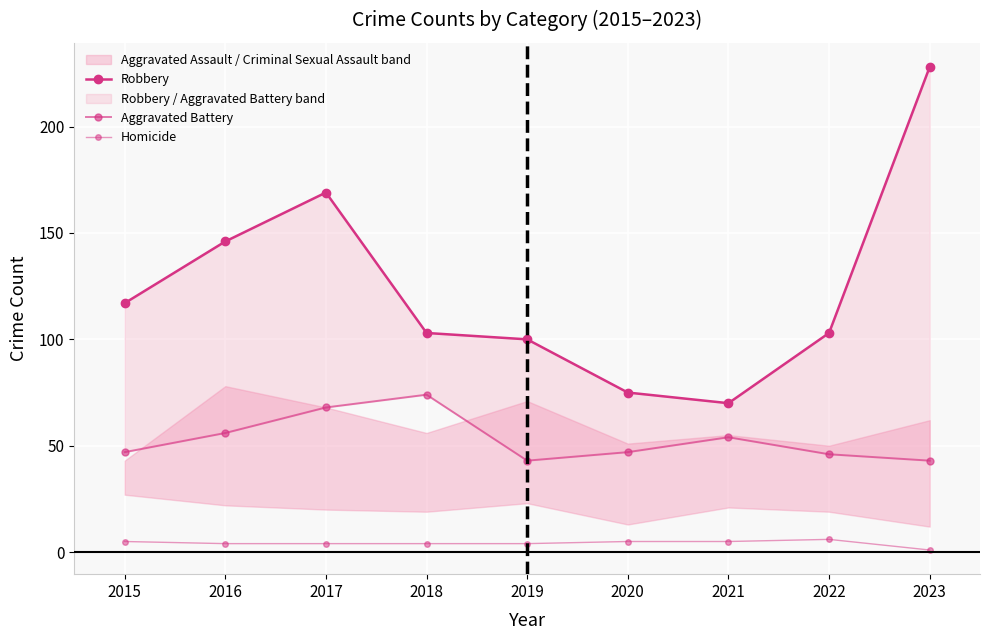

True or false: Homicide and Aggravated Battery intersect in this chart.

False